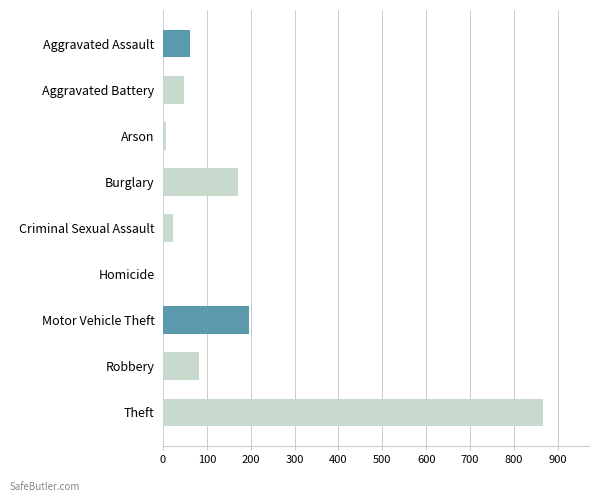

What is the average value?

162